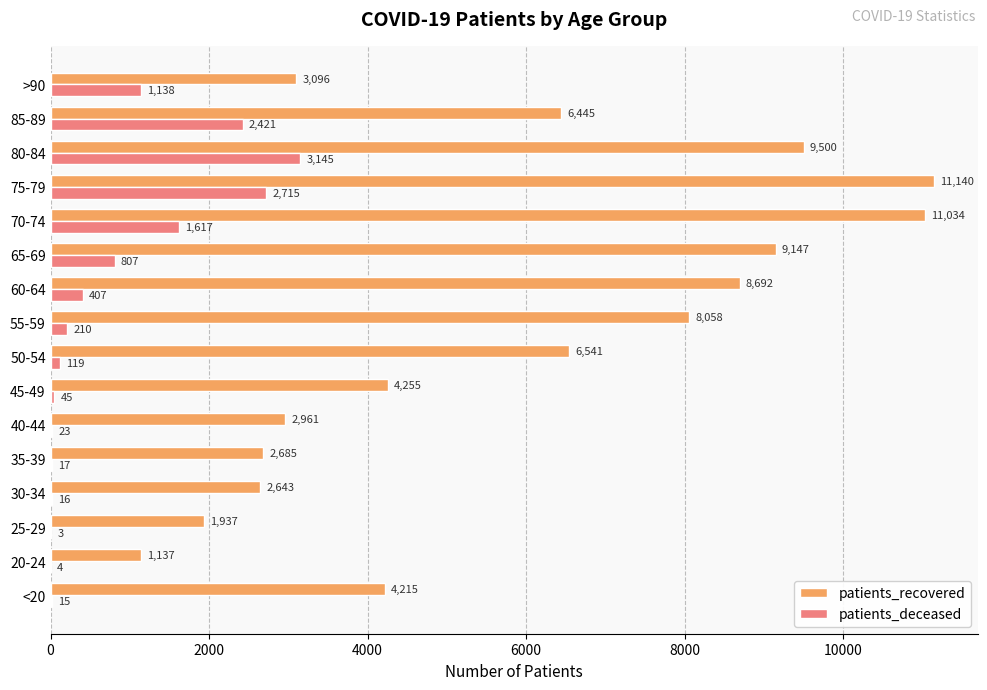

What is the sum of all patients_recovered values?

93486